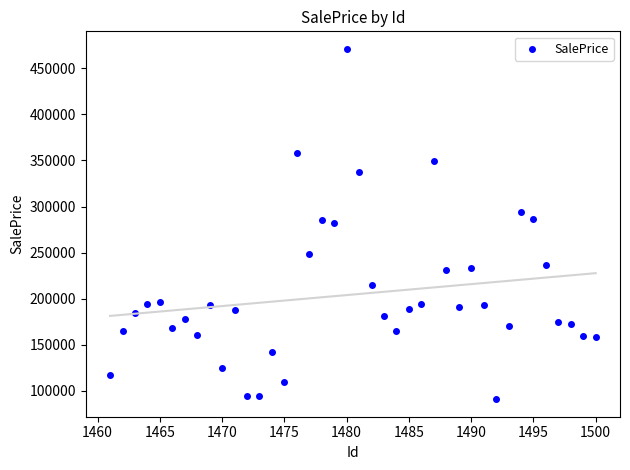

What is the range of X values (max minus min)?

39.0